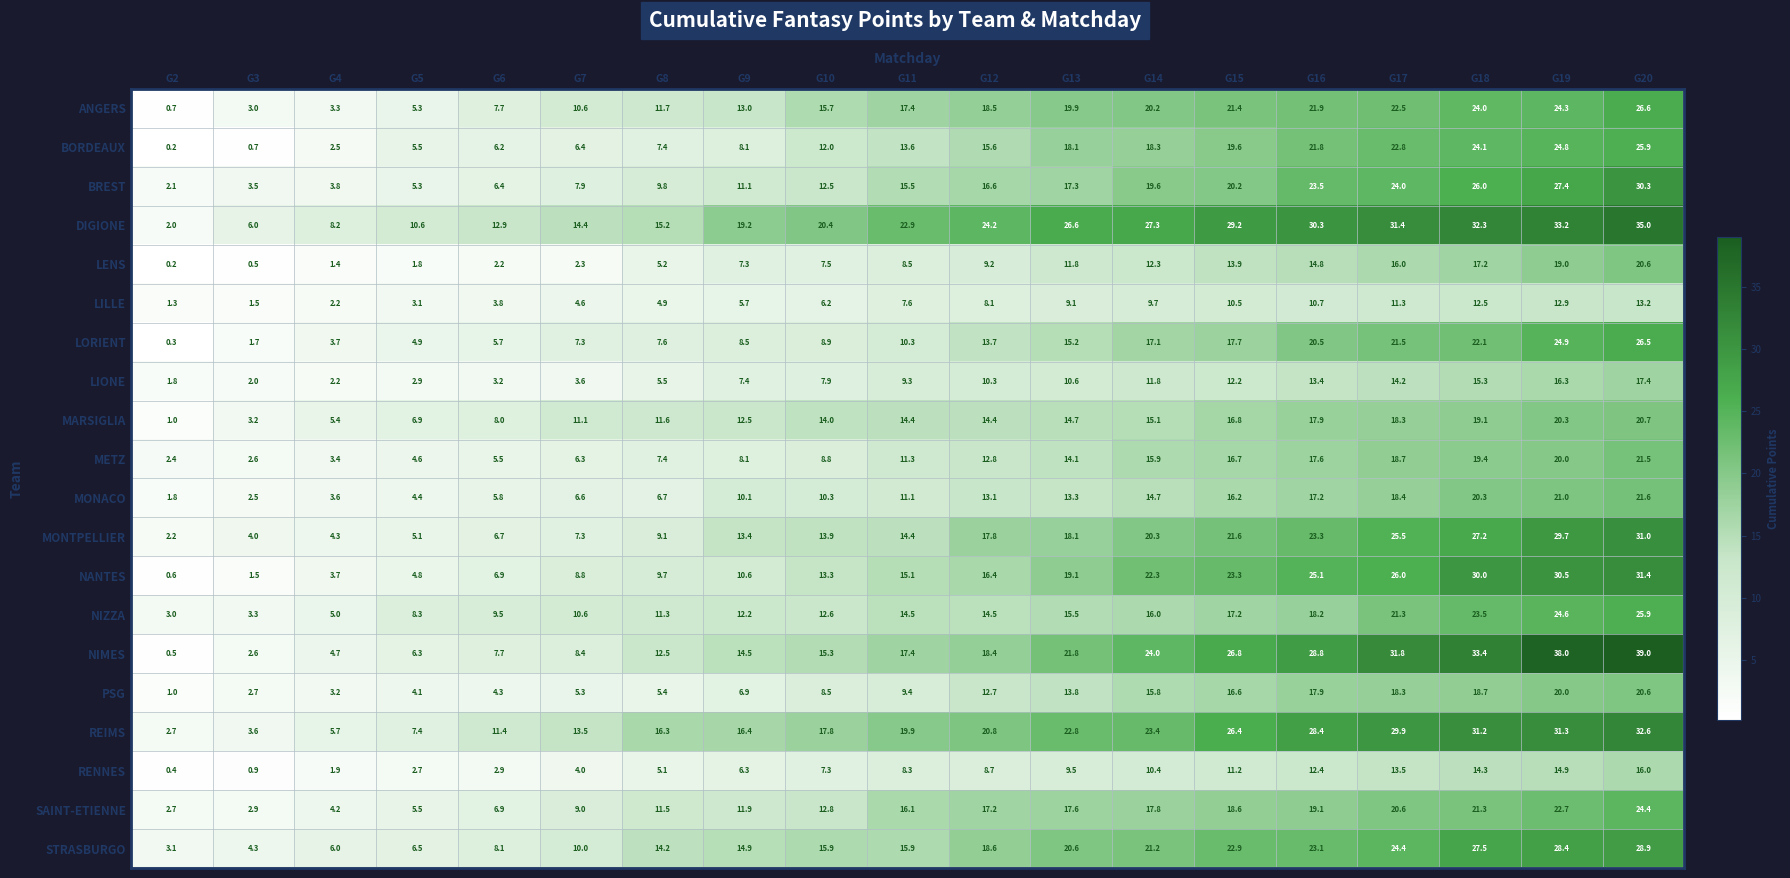

Is it true that METZ equals 2.8 at G11?

False